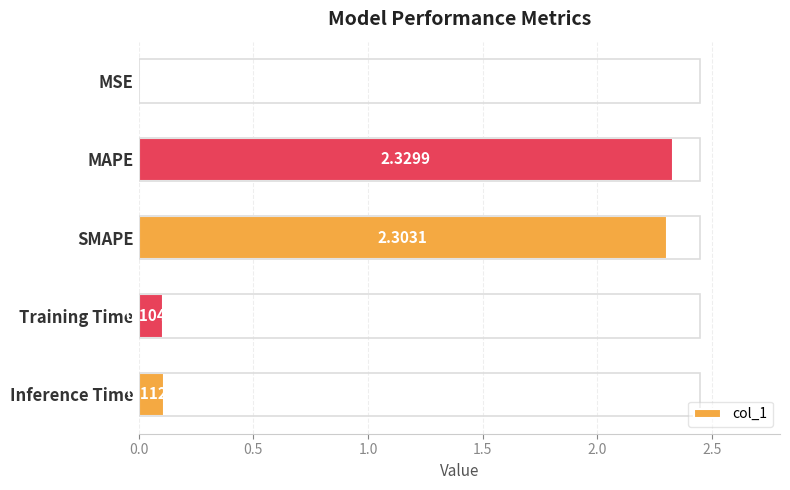

What is the change in value from MSE to Training Time?

+0.1